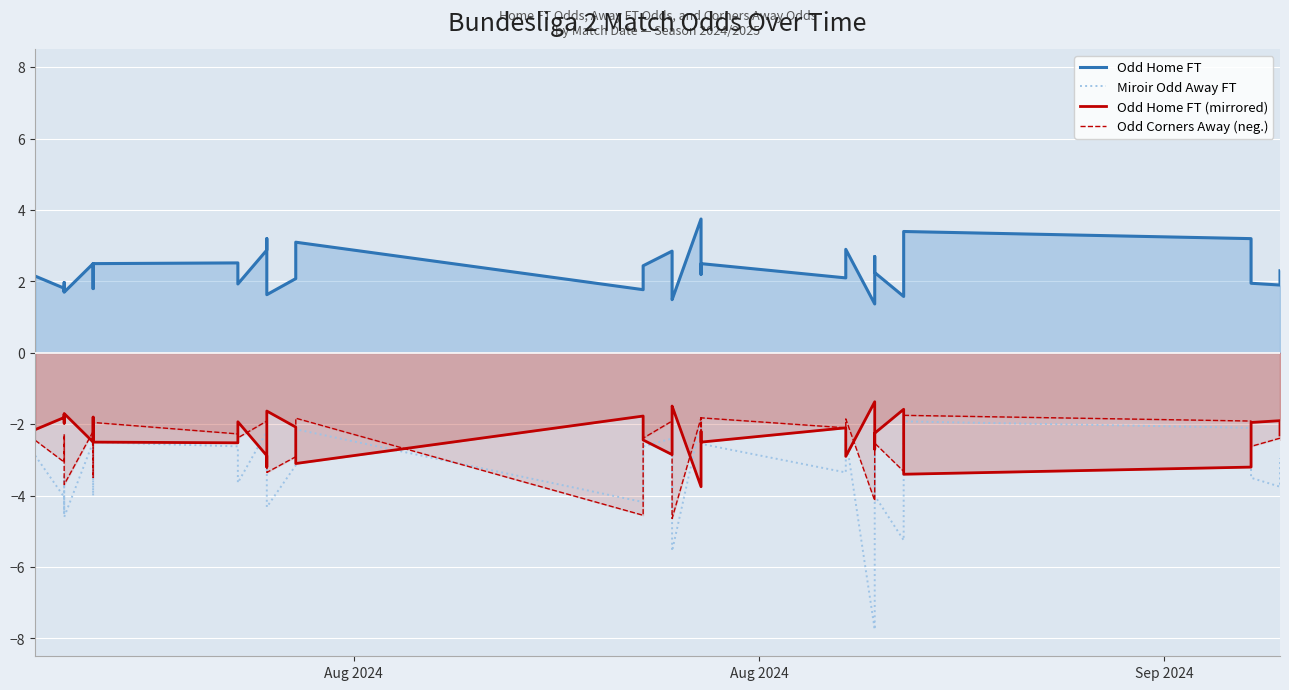

Is the value of Odd Home FT (mirrored) at 31 greater than the value of Miroir Odd Away FT at 27?

Yes